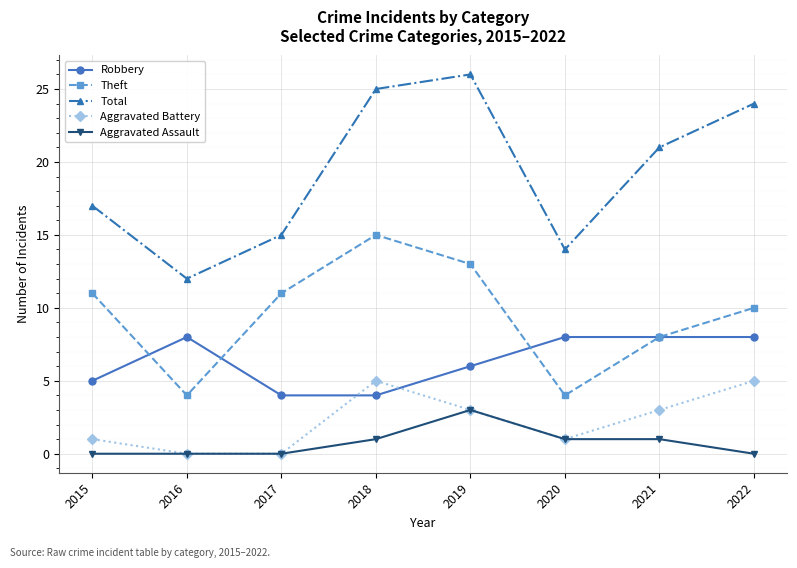

Where does the Aggravated Battery series first go above 3?

2018